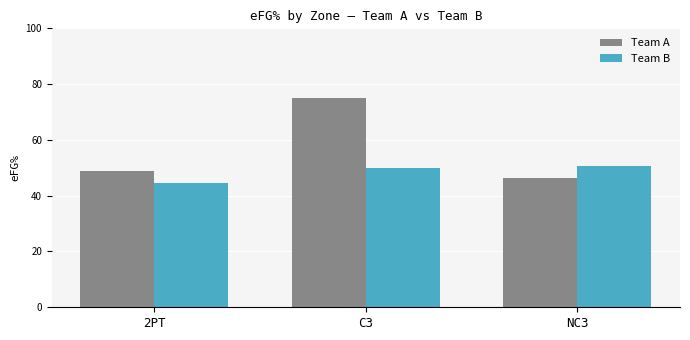

Which series changed the most between C3 and NC3?

Team A